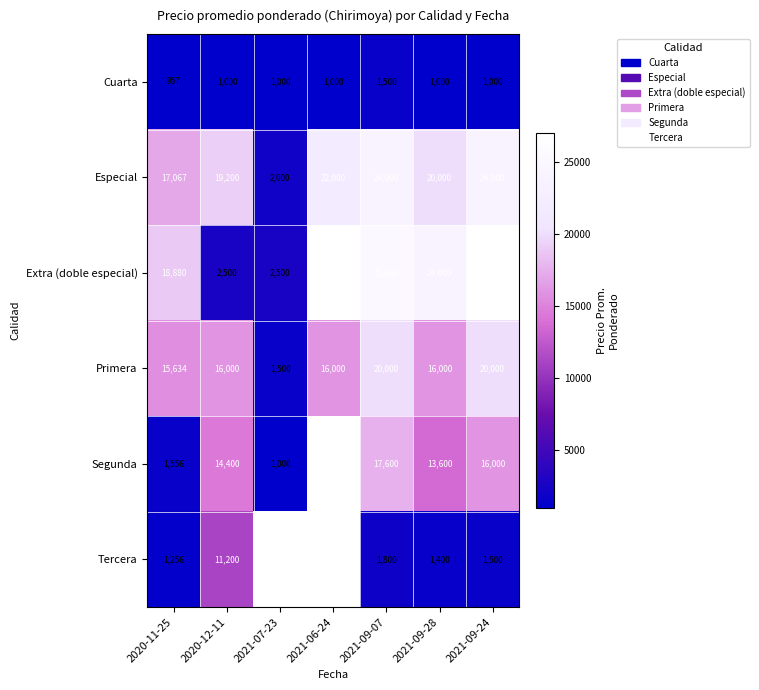

Is it true that Primera equals 27947.9 at 2021-09-28?

False